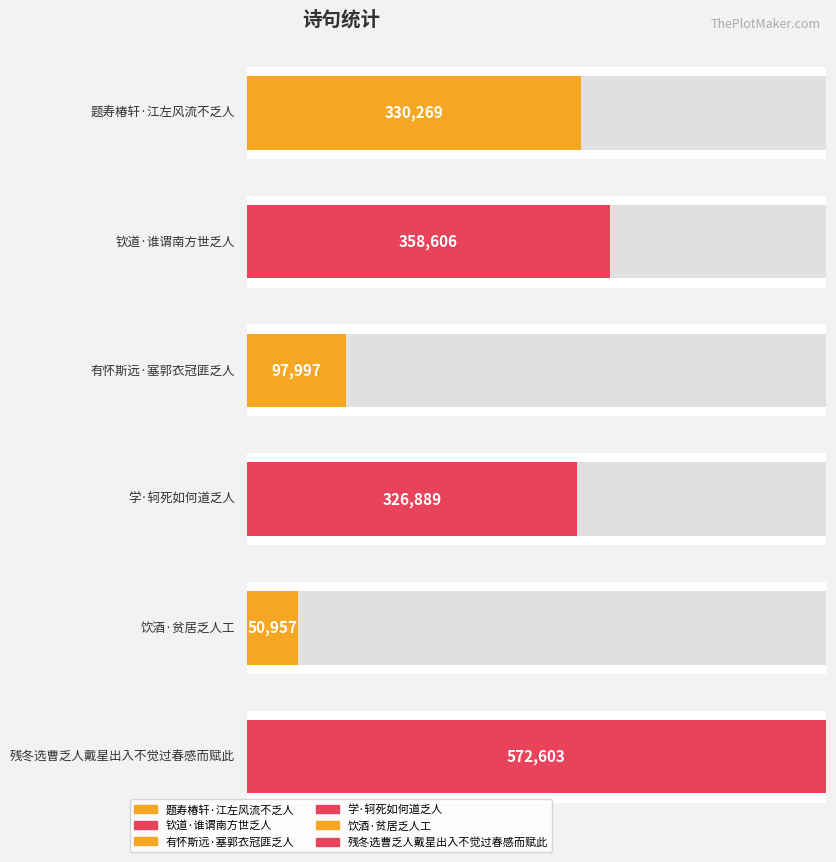

Reading left to right, transcribe all the data shown in this chart.

题寿椿轩·江左风流不乏人=330269	钦道·谁谓南方世乏人=358606	有怀斯远·塞郭衣冠匪乏人=97997	学·轲死如何道乏人=326889	饮酒·贫居乏人工=50957	残冬选曹乏人戴星出入不觉过春感而赋此=572603